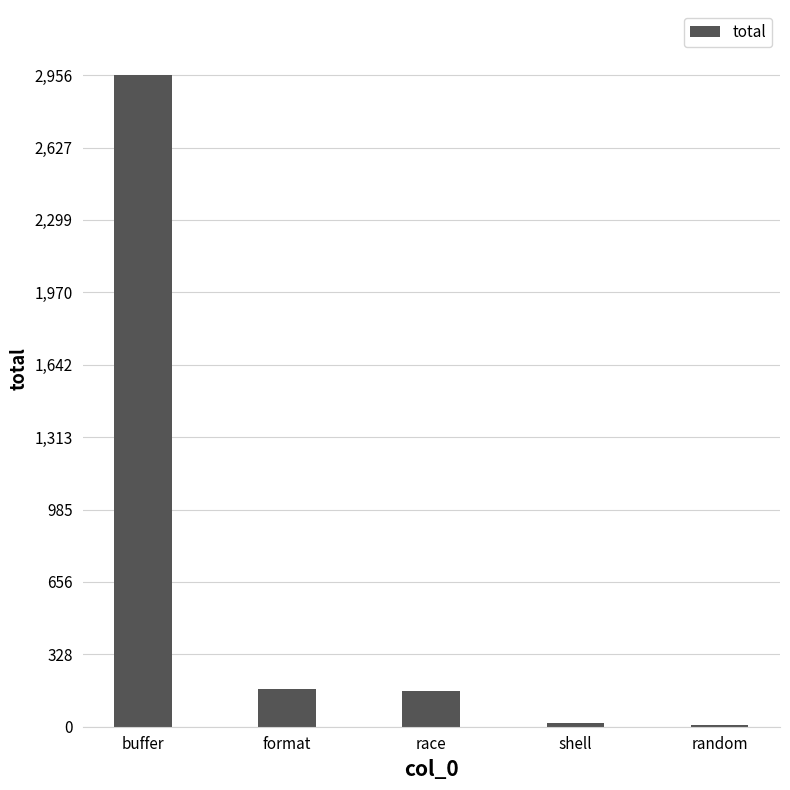

What is the difference between the second highest and minimum values?

163